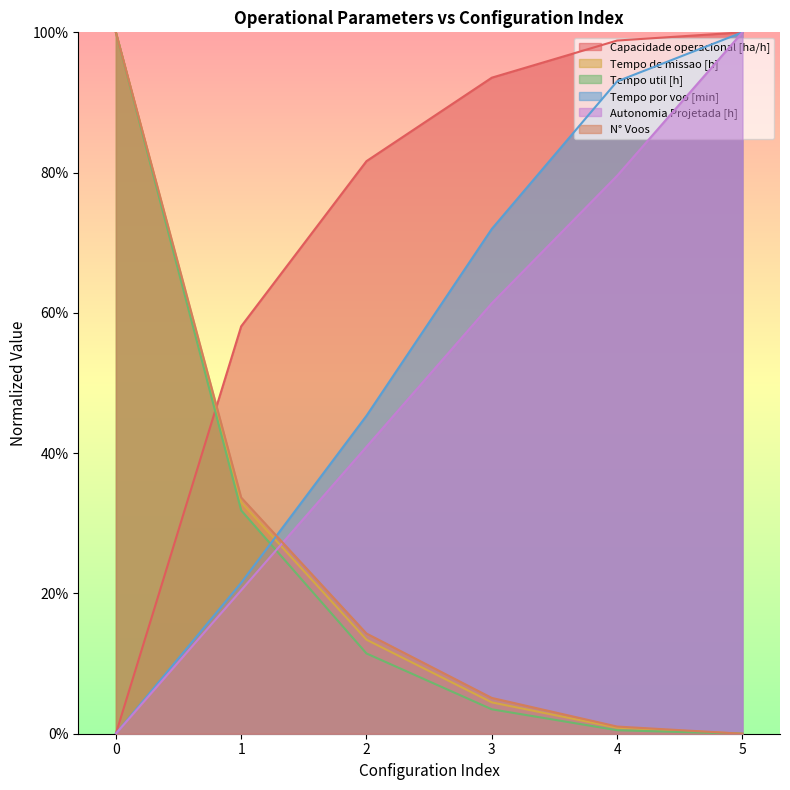

Between which two adjacent categories do Capacidade operacional [ha/h] and Tempo util [h] first intersect?

0 and 1